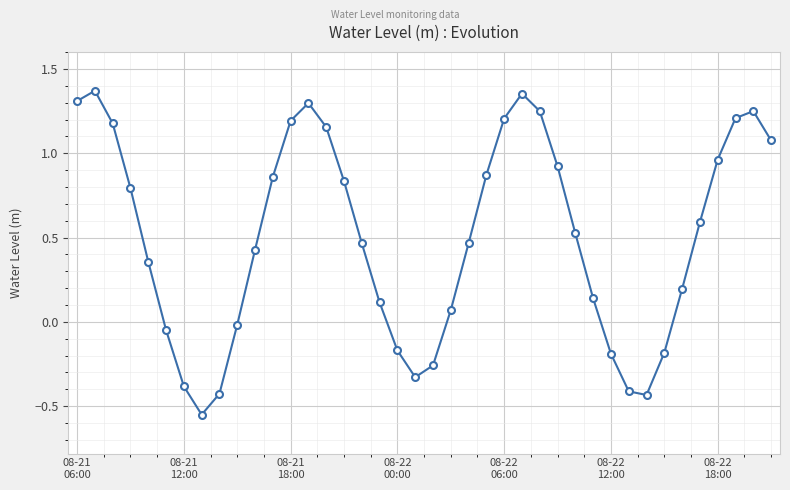

Does the chart display data point markers on the line(s)?

Yes